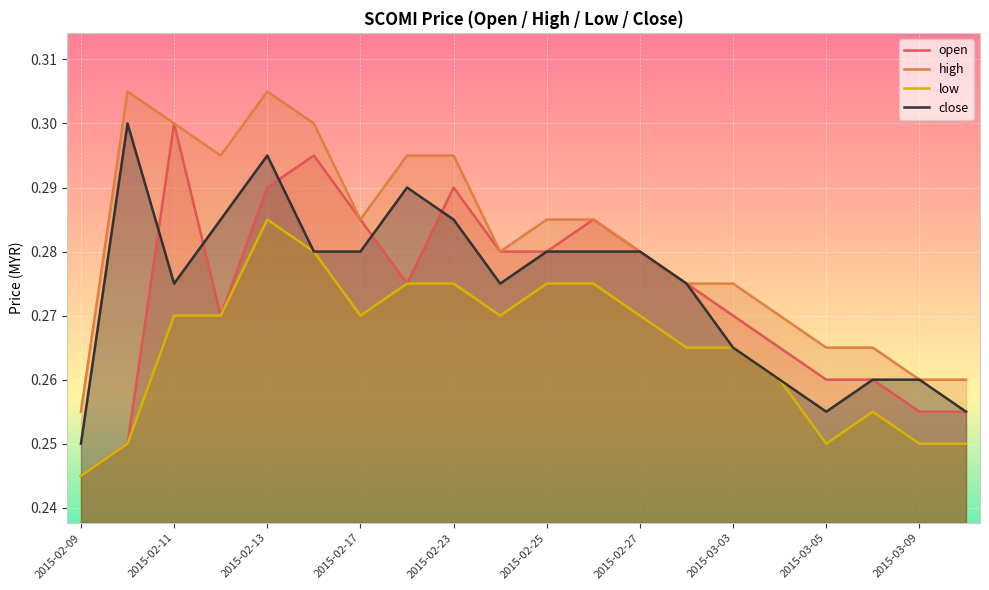

Which series has the largest range (max minus min)?

open